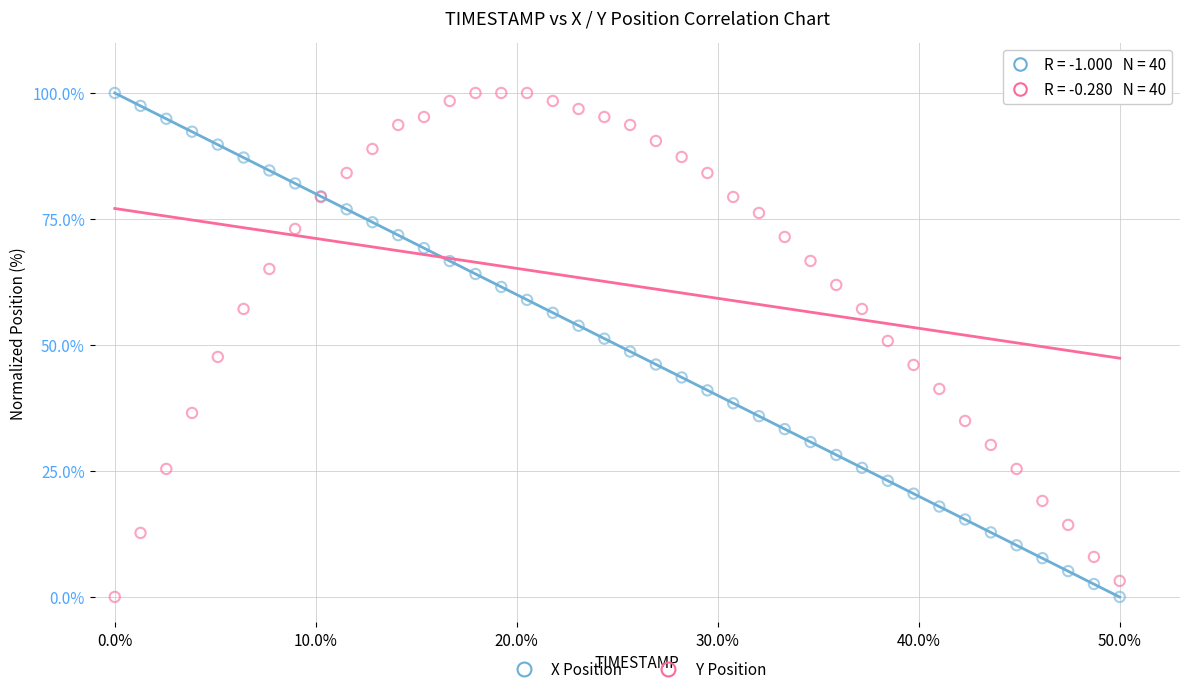

What is the X range (max minus min) for the scatter plot?

50.0